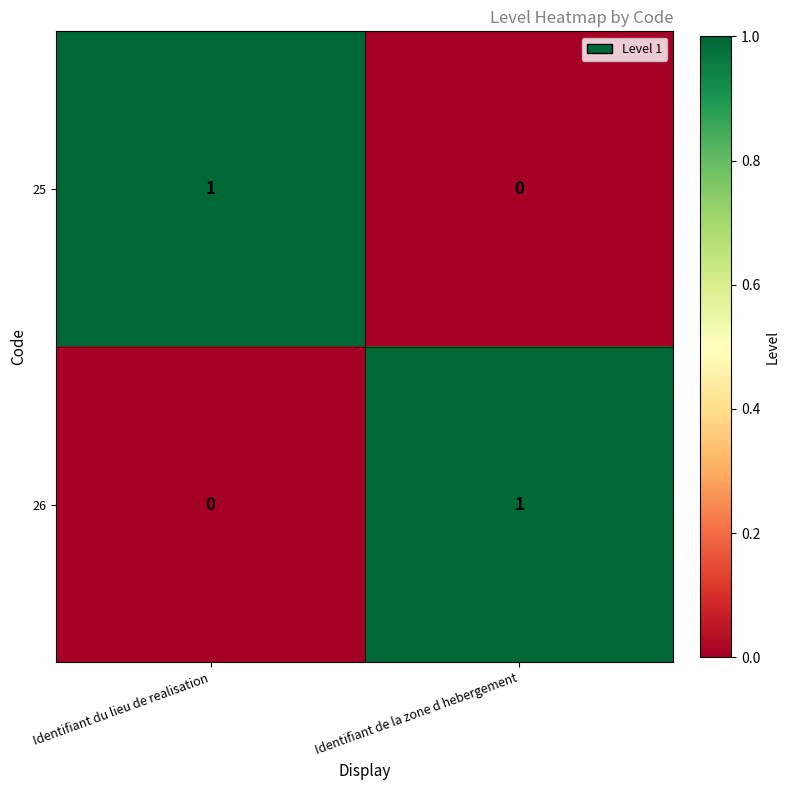

The value of 25 at Identifiant du lieu de realisation is 2. True or false?

False